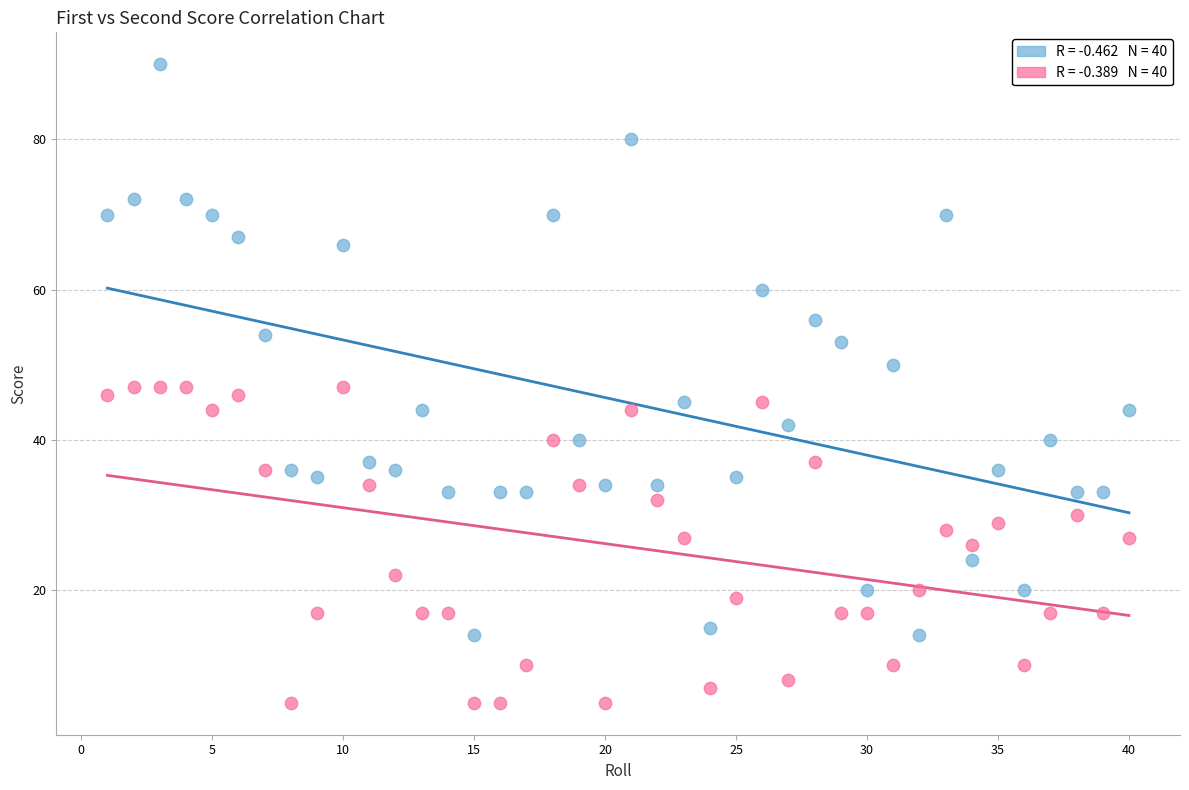

Across all data points, what is the range of X values (max minus min)?

39